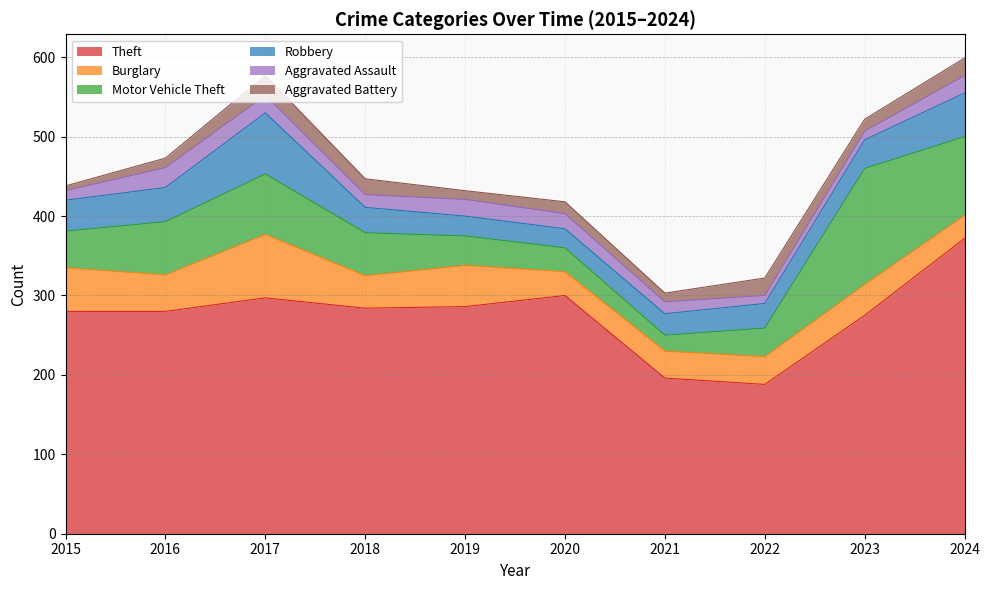

What are all the series names shown in the legend?

Theft, Burglary, Motor Vehicle Theft, Robbery, Aggravated Assault, Aggravated Battery